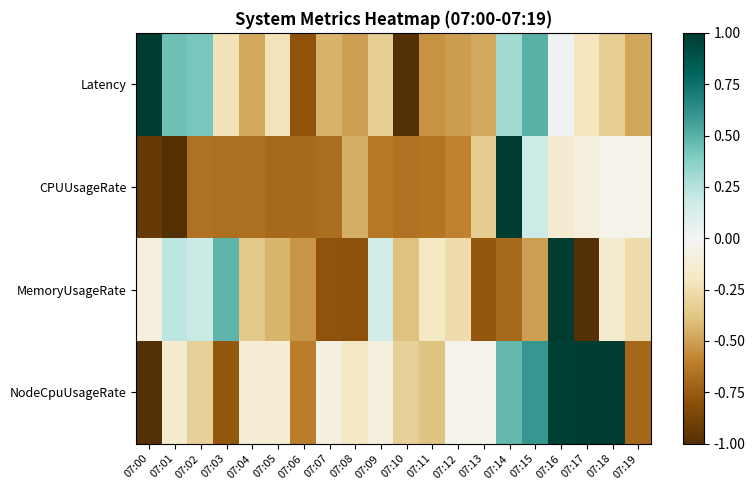

Count the number of categories in the chart.

20